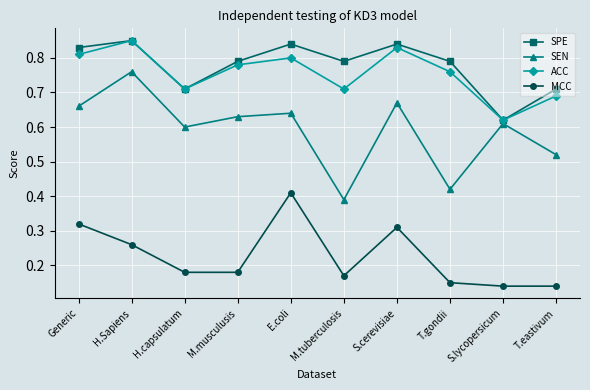

Which category has the highest value in the ACC series?

H.Sapiens